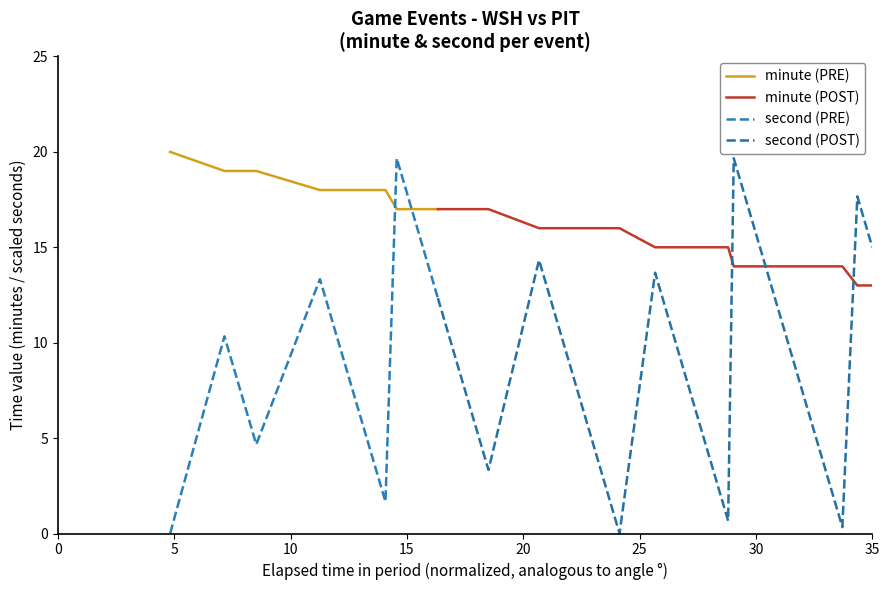

Is this an area chart (filled region under the line)?

No